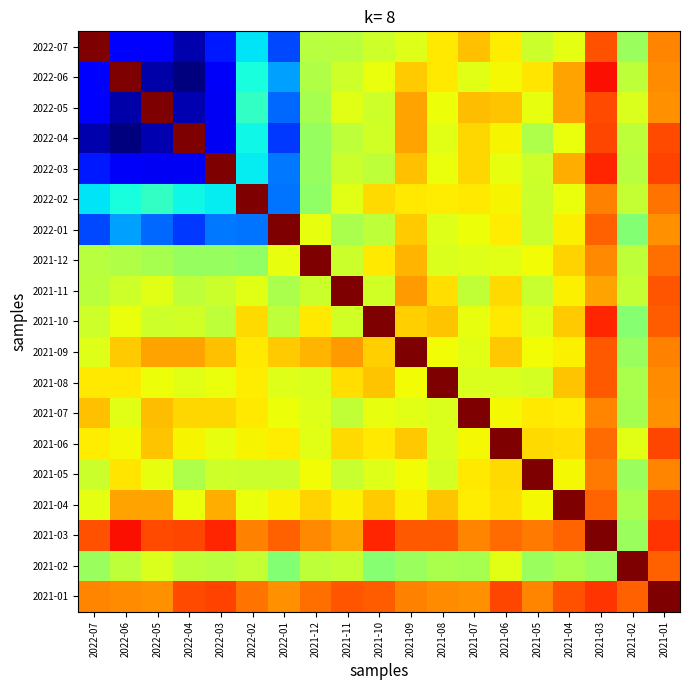

Reading left to right, what are all the values shown in this chart?

2022-07: 2022-07=174.0	2022-06=25.4	2022-05=25.6	2022-04=13.4	2022-03=31.8	2022-02=65.3	2022-01=39.3	2021-12=102.2	2021-11=102.8	2021-10=106.9	2021-09=110.0	2021-08=117.2	2021-07=124.5	2021-06=117.0	2021-05=106.2	2021-04=111.5	2021-03=144.5	2021-02=96.7	2021-01=134.8
2022-06: 2022-07=25.4	2022-06=174.0	2022-05=13.1	2022-04=6.6	2022-03=24.5	2022-02=70.3	2022-01=53.7	2021-12=101.2	2021-11=106.7	2021-10=112.6	2021-09=122.5	2021-08=117.5	2021-07=110.6	2021-06=114.7	2021-05=117.8	2021-04=129.7	2021-03=155.8	2021-02=103.5	2021-01=133.7
2022-05: 2022-07=25.6	2022-06=13.1	2022-05=174.0	2022-04=13.8	2022-03=23.8	2022-02=75.7	2022-01=44.8	2021-12=98.9	2021-11=111.1	2021-10=107.2	2021-09=130.0	2021-08=113.4	2021-07=125.1	2021-06=123.7	2021-05=112.5	2021-04=129.8	2021-03=145.7	2021-02=109.5	2021-01=133.0
2022-04: 2022-07=13.4	2022-06=6.6	2022-05=13.8	2022-04=174.0	2022-03=23.7	2022-02=68.4	2022-01=37.0	2021-12=96.1	2021-11=103.4	2021-10=107.8	2021-09=129.8	2021-08=111.1	2021-07=120.9	2021-06=115.3	2021-05=100.4	2021-04=112.6	2021-03=146.1	2021-02=103.5	2021-01=145.9
2022-03: 2022-07=31.8	2022-06=24.5	2022-05=23.8	2022-04=23.7	2022-03=174.0	2022-02=66.6	2022-01=47.3	2021-12=95.6	2021-11=106.3	2021-10=103.5	2021-09=124.3	2021-08=113.1	2021-07=120.6	2021-06=112.2	2021-05=106.9	2021-04=127.8	2021-03=152.3	2021-02=102.2	2021-01=146.8
2022-02: 2022-07=65.3	2022-06=70.3	2022-05=75.7	2022-04=68.4	2022-03=66.6	2022-02=174.0	2022-01=46.5	2021-12=94.3	2021-11=110.7	2021-10=120.0	2021-09=117.3	2021-08=117.0	2021-07=117.3	2021-06=115.5	2021-05=106.3	2021-04=113.0	2021-03=135.5	2021-02=104.8	2021-01=138.5
2022-01: 2022-07=39.3	2022-06=53.7	2022-05=44.8	2022-04=37.0	2022-03=47.3	2022-02=46.5	2022-01=174.0	2021-12=112.1	2021-11=99.9	2021-10=103.5	2021-09=122.6	2021-08=110.2	2021-07=113.8	2021-06=117.0	2021-05=106.1	2021-04=116.4	2021-03=141.8	2021-02=91.6	2021-01=133.1
2021-12: 2022-07=102.2	2022-06=101.2	2022-05=98.9	2022-04=96.1	2022-03=95.6	2022-02=94.3	2022-01=112.1	2021-12=174.0	2021-11=106.3	2021-10=117.5	2021-09=126.3	2021-08=109.4	2021-07=110.0	2021-06=111.0	2021-05=114.2	2021-04=121.3	2021-03=134.4	2021-02=103.6	2021-01=138.7
2021-11: 2022-07=102.8	2022-06=106.7	2022-05=111.1	2022-04=103.4	2022-03=106.3	2022-02=110.7	2022-01=99.9	2021-12=106.3	2021-11=174.0	2021-10=107.5	2021-09=131.1	2021-08=119.4	2021-07=104.2	2021-06=120.2	2021-05=105.5	2021-04=116.4	2021-03=130.0	2021-02=104.8	2021-01=143.4
2021-10: 2022-07=106.9	2022-06=112.6	2022-05=107.2	2022-04=107.8	2022-03=103.5	2022-02=120.0	2022-01=103.5	2021-12=117.5	2021-11=107.5	2021-10=174.0	2021-09=121.7	2021-08=123.8	2021-07=112.1	2021-06=117.2	2021-05=110.4	2021-04=122.4	2021-03=151.8	2021-02=92.8	2021-01=142.2
2021-09: 2022-07=110.0	2022-06=122.5	2022-05=130.0	2022-04=129.8	2022-03=124.3	2022-02=117.3	2022-01=122.6	2021-12=126.3	2021-11=131.1	2021-10=121.7	2021-09=174.0	2021-08=114.2	2021-07=110.7	2021-06=123.2	2021-05=114.1	2021-04=116.2	2021-03=143.1	2021-02=96.3	2021-01=135.7
2021-08: 2022-07=117.2	2022-06=117.5	2022-05=113.4	2022-04=111.1	2022-03=113.1	2022-02=117.0	2022-01=110.2	2021-12=109.4	2021-11=119.4	2021-10=123.8	2021-09=114.2	2021-08=174.0	2021-07=109.8	2021-06=109.3	2021-05=108.3	2021-04=123.7	2021-03=143.1	2021-02=99.9	2021-01=134.0
2021-07: 2022-07=124.5	2022-06=110.6	2022-05=125.1	2022-04=120.9	2022-03=120.6	2022-02=117.3	2022-01=113.8	2021-12=110.0	2021-11=104.2	2021-10=112.1	2021-09=110.7	2021-08=109.8	2021-07=174.0	2021-06=115.1	2021-05=117.3	2021-04=117.0	2021-03=135.4	2021-02=99.1	2021-01=133.2
2021-06: 2022-07=117.0	2022-06=114.7	2022-05=123.7	2022-04=115.3	2022-03=112.2	2022-02=115.5	2022-01=117.0	2021-12=111.0	2021-11=120.2	2021-10=117.2	2021-09=123.2	2021-08=109.3	2021-07=115.1	2021-06=174.0	2021-05=119.8	2021-04=119.6	2021-03=139.4	2021-02=110.6	2021-01=146.4
2021-05: 2022-07=106.2	2022-06=117.8	2022-05=112.5	2022-04=100.4	2022-03=106.9	2022-02=106.3	2022-01=106.1	2021-12=114.2	2021-11=105.5	2021-10=110.4	2021-09=114.1	2021-08=108.3	2021-07=117.3	2021-06=119.8	2021-05=174.0	2021-04=114.6	2021-03=137.0	2021-02=96.6	2021-01=134.8
2021-04: 2022-07=111.5	2022-06=129.7	2022-05=129.8	2022-04=112.6	2022-03=127.8	2022-02=113.0	2022-01=116.4	2021-12=121.3	2021-11=116.4	2021-10=122.4	2021-09=116.2	2021-08=123.7	2021-07=117.0	2021-06=119.6	2021-05=114.6	2021-04=174.0	2021-03=140.7	2021-02=99.8	2021-01=144.0
2021-03: 2022-07=144.5	2022-06=155.8	2022-05=145.7	2022-04=146.1	2022-03=152.3	2022-02=135.5	2022-01=141.8	2021-12=134.4	2021-11=130.0	2021-10=151.8	2021-09=143.1	2021-08=143.1	2021-07=135.4	2021-06=139.4	2021-05=137.0	2021-04=140.7	2021-03=174.0	2021-02=96.8	2021-01=149.7
2021-02: 2022-07=96.7	2022-06=103.5	2022-05=109.5	2022-04=103.5	2022-03=102.2	2022-02=104.8	2022-01=91.6	2021-12=103.6	2021-11=104.8	2021-10=92.8	2021-09=96.3	2021-08=99.9	2021-07=99.1	2021-06=110.6	2021-05=96.6	2021-04=99.8	2021-03=96.8	2021-02=174.0	2021-01=141.4
2021-01: 2022-07=134.8	2022-06=133.7	2022-05=133.0	2022-04=145.9	2022-03=146.8	2022-02=138.5	2022-01=133.1	2021-12=138.7	2021-11=143.4	2021-10=142.2	2021-09=135.7	2021-08=134.0	2021-07=133.2	2021-06=146.4	2021-05=134.8	2021-04=144.0	2021-03=149.7	2021-02=141.4	2021-01=174.0